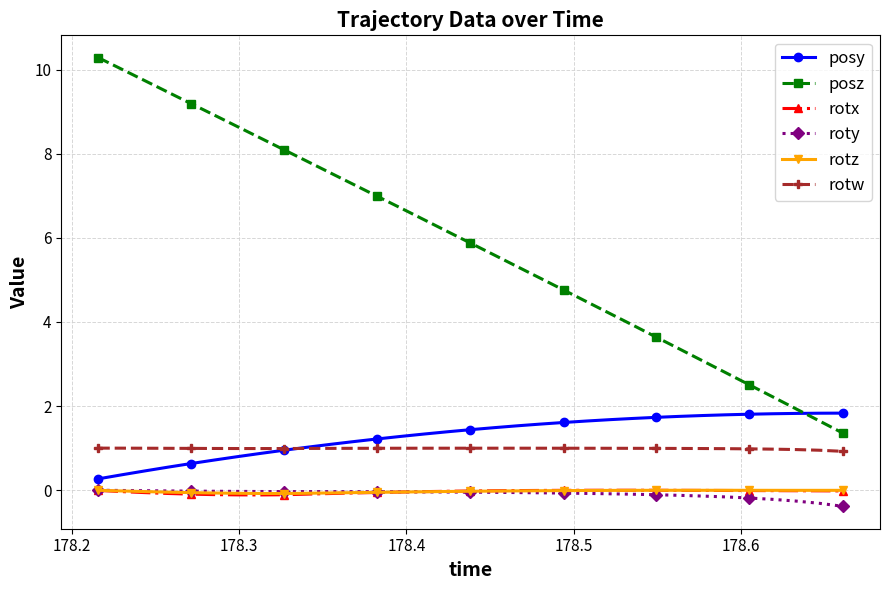

What is the smallest value displayed?

-0.4